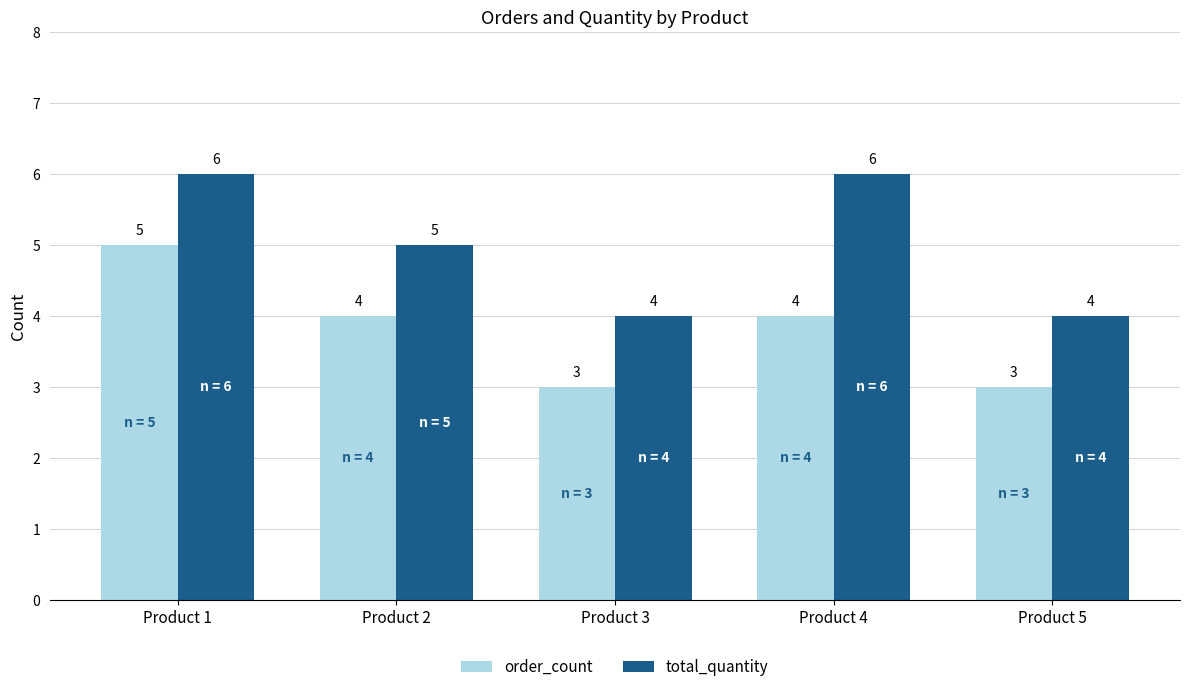

What is the lowest value of the order_count series?

3